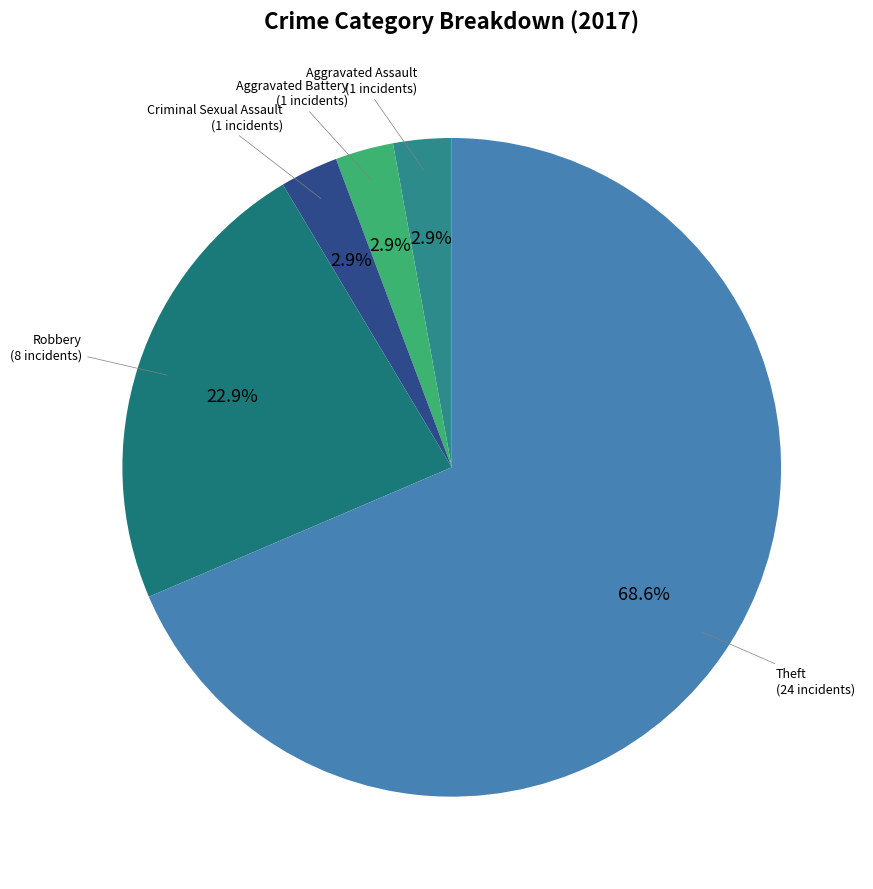

Rank the categories by value from highest to lowest.

Theft, Robbery, Aggravated Assault, Aggravated Battery, Criminal Sexual Assault